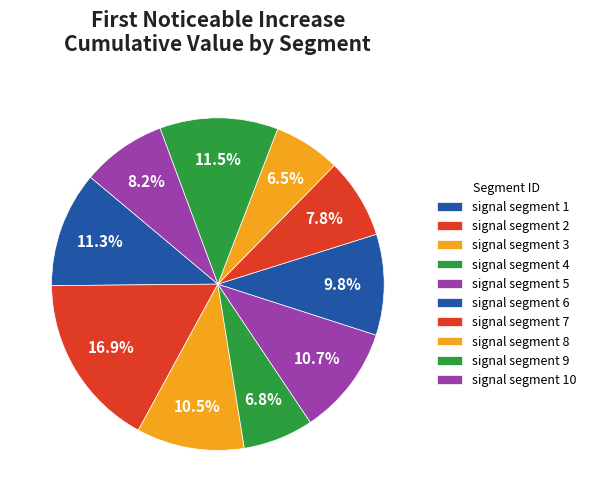

How many slices are in this pie chart?

10